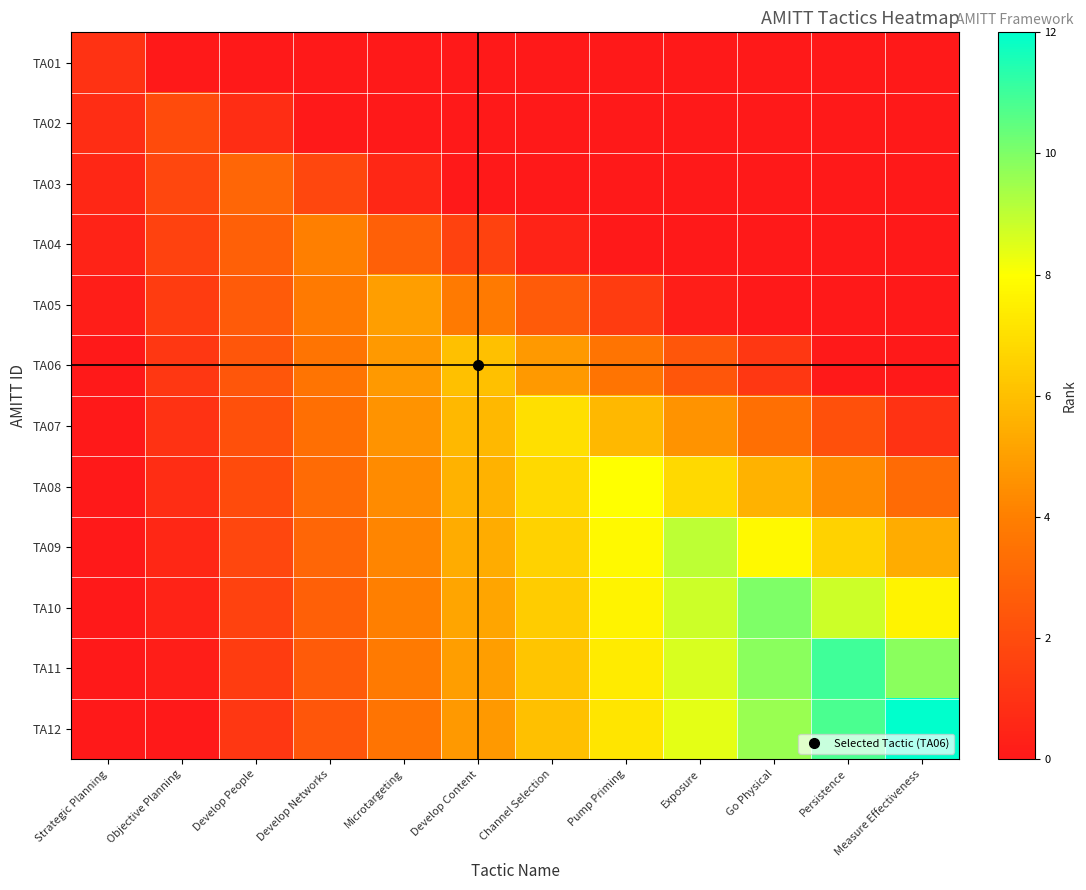

Count the number of categories in the chart.

12